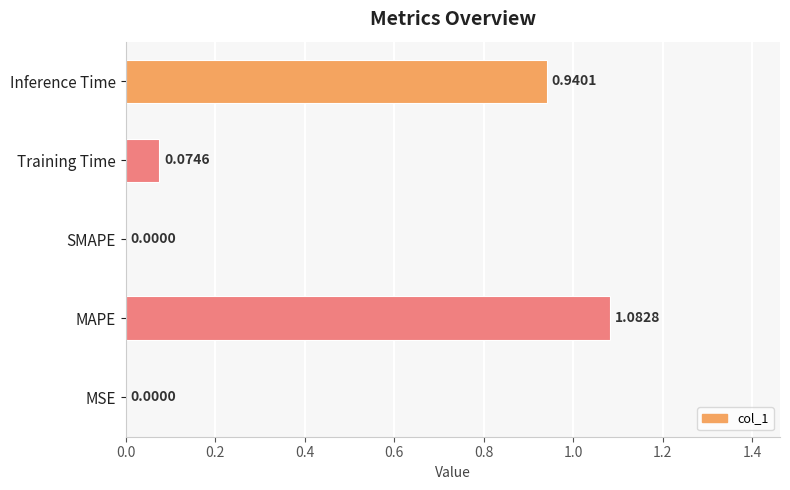

What is the sum of all values?

2.1